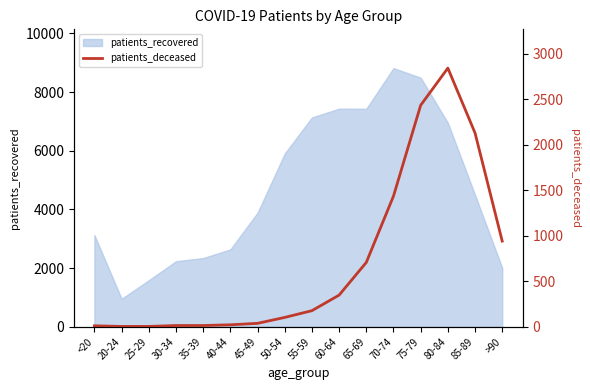

The chart shows a value of 4 at 25-29. True or false?

False